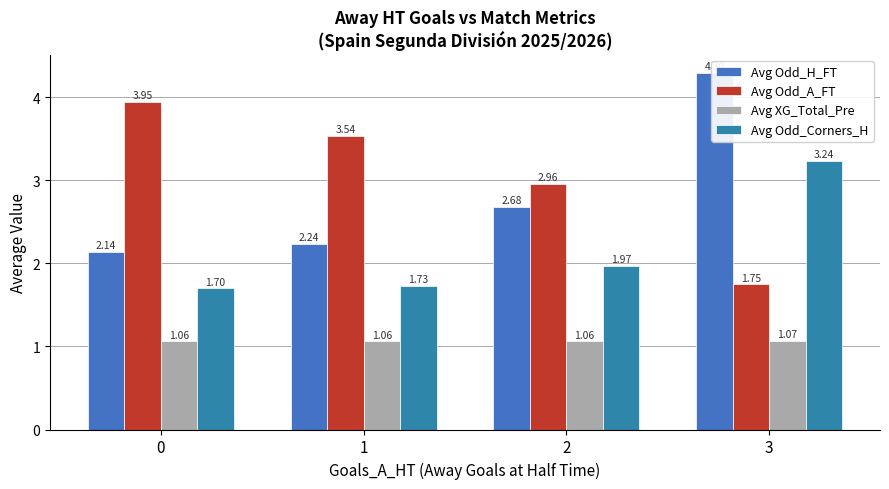

How many distinct data groups are displayed?

4